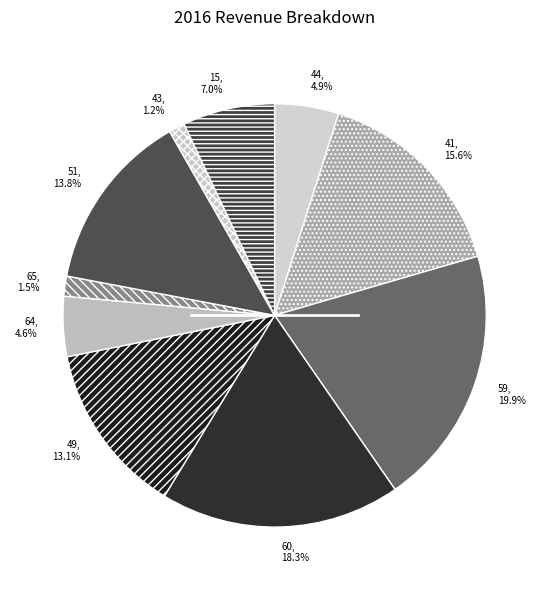

Does 60, 18.3% account for over 50% of the chart?

No